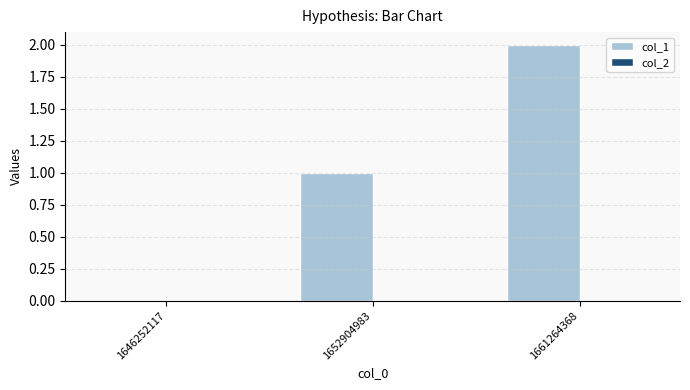

What is the sum of all values?

3